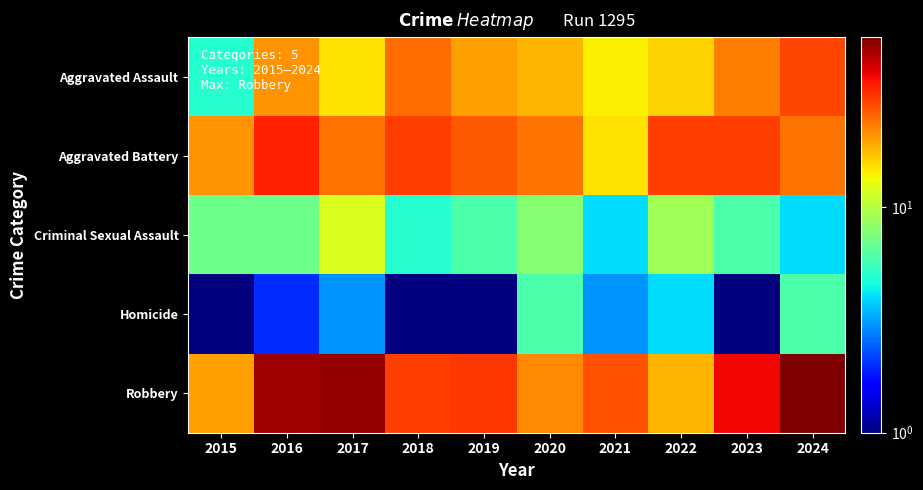

Which series has the largest range (max minus min)?

Robbery